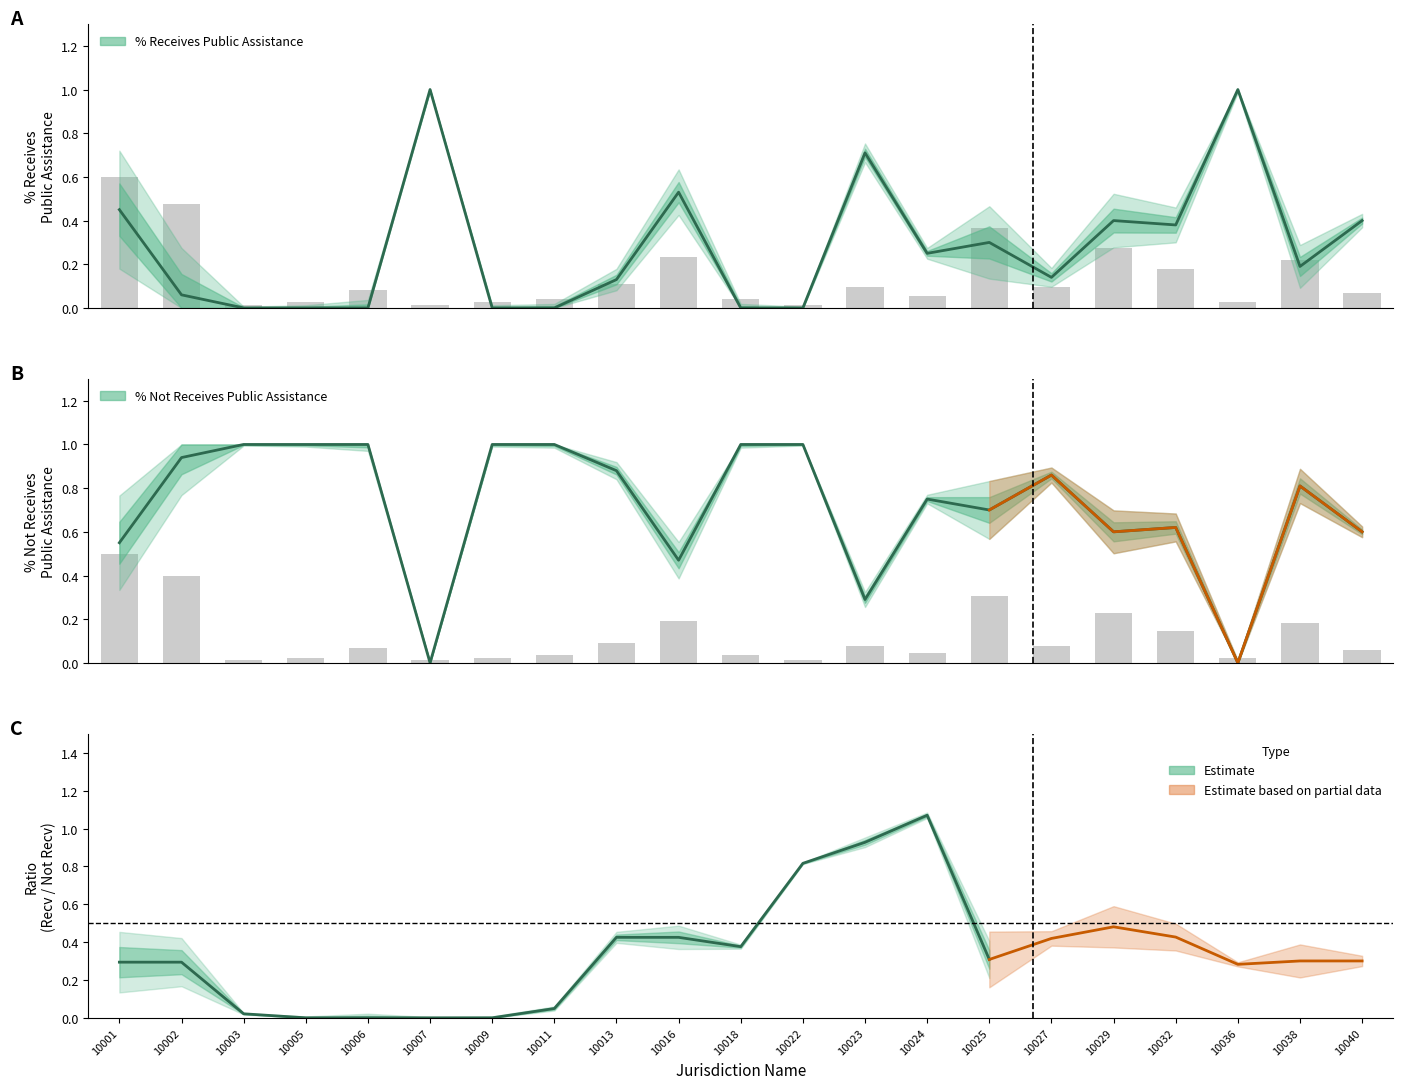

Rank the categories by COUNT PARTICIPANTS value from lowest to highest.

10003, 10007, 10022, 10005, 10009, 10036, 10011, 10018, 10024, 10040, 10006, 10023, 10027, 10013, 10032, 10038, 10016, 10029, 10025, 10002, 10001